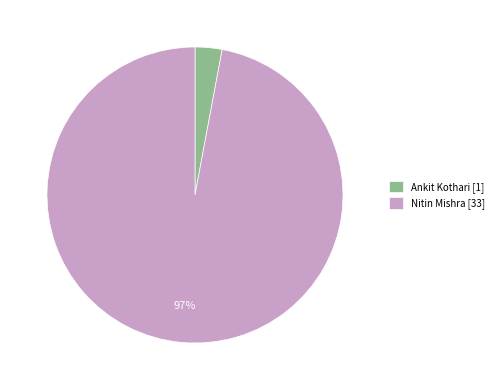

The Nitin Mishra slice represents 97% of the pie. True or false?

True